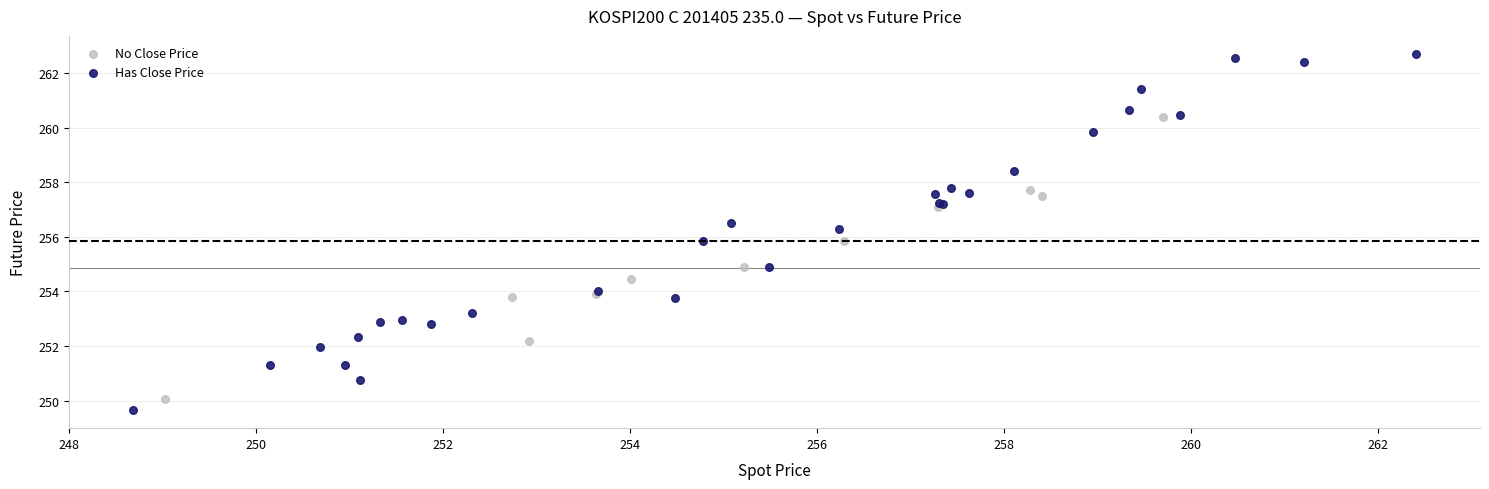

Which series reaches the maximum Y coordinate?

Has Close Price